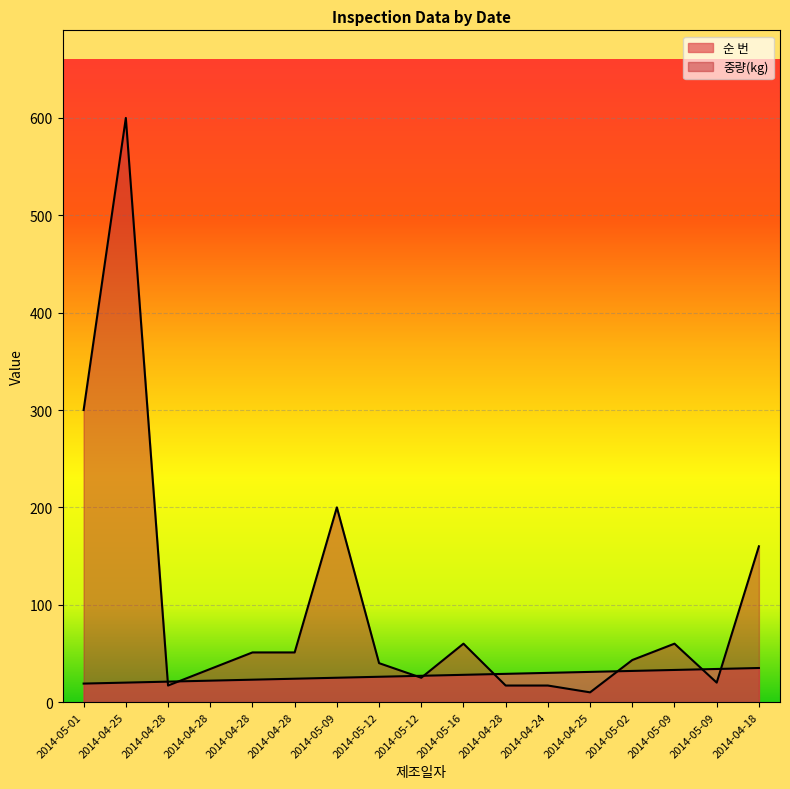

How many interior local valleys does the 중량(kg) series have?

4